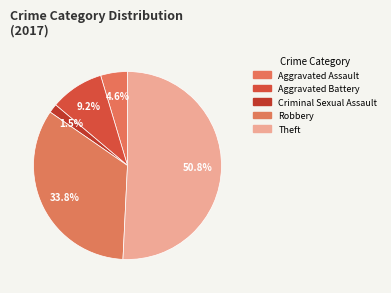

How many slices are in this pie chart?

5